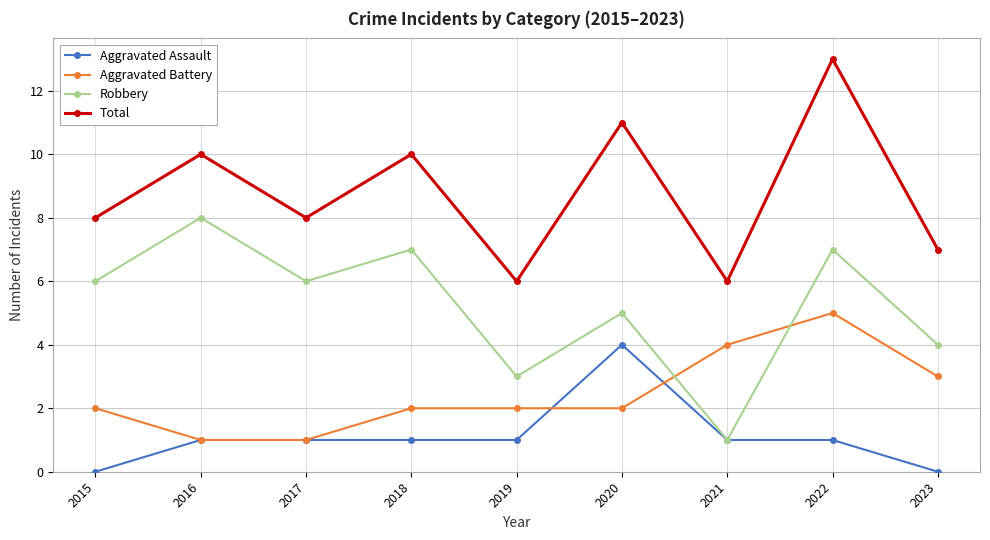

Count the number of categories in the chart.

9